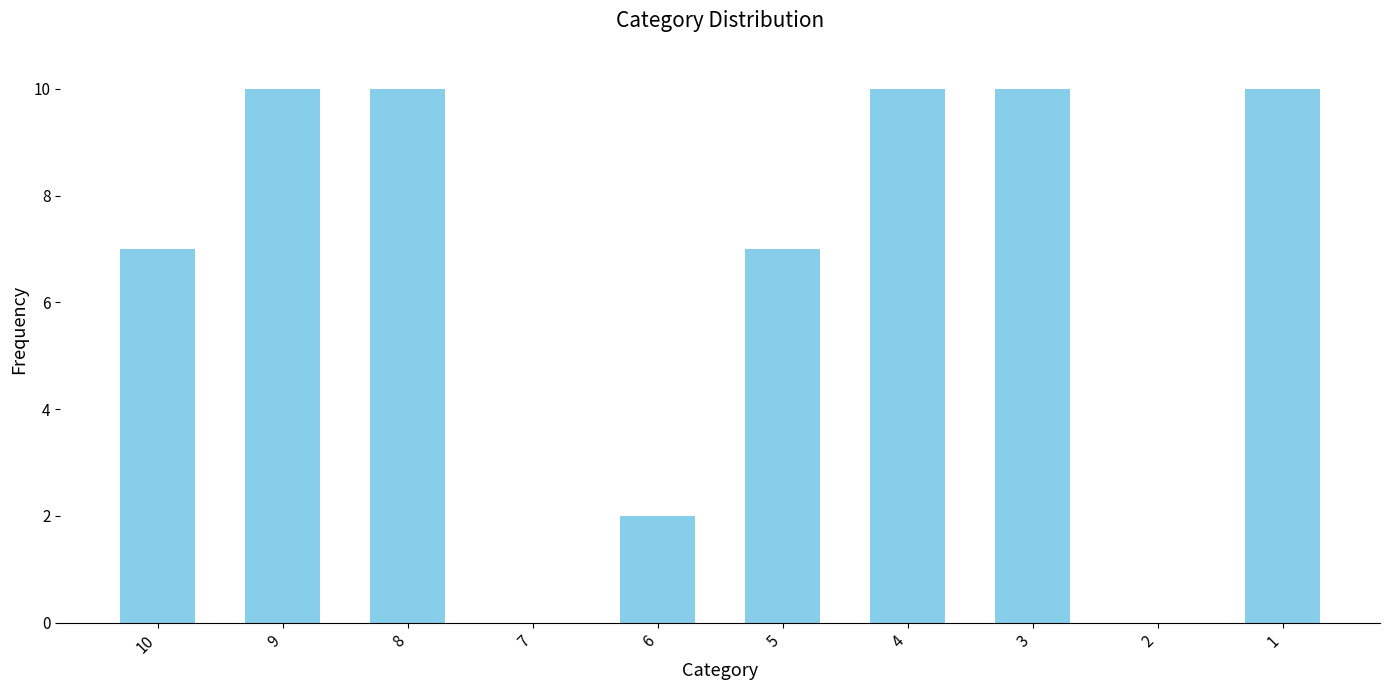

Are the bars horizontal?

No